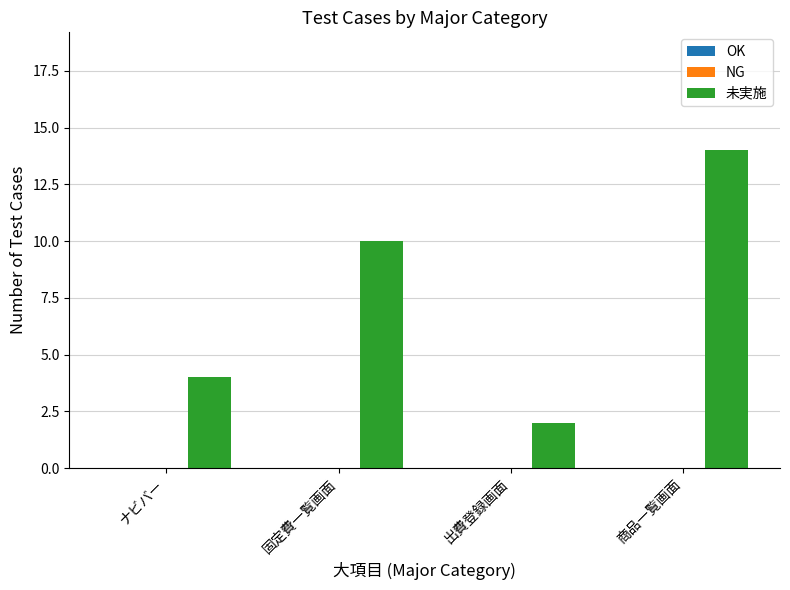

Which label corresponds to the smallest value in the chart?

出費登録画面